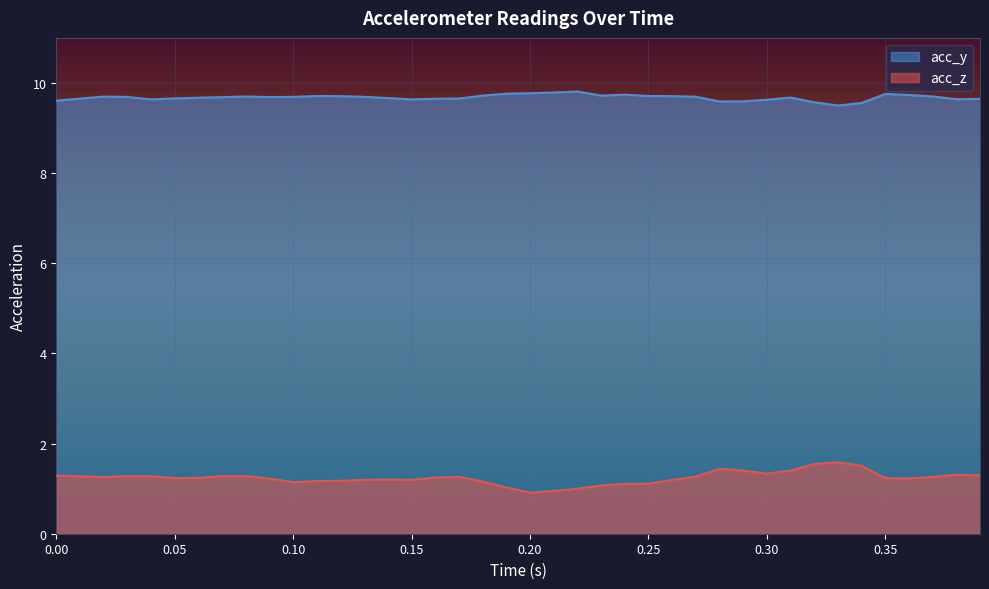

How many lines are shown in the chart?

2